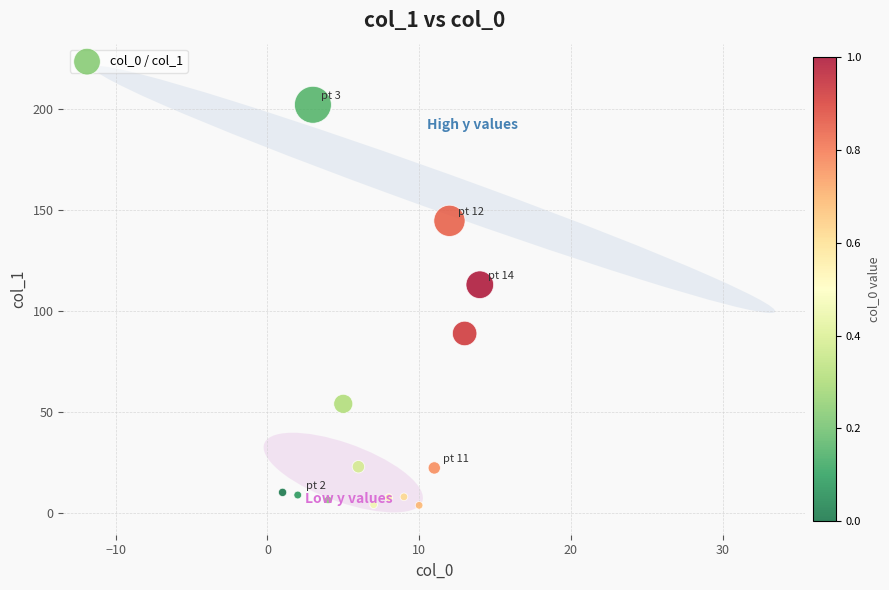

What is the range of Y values (max minus min)?

198.1